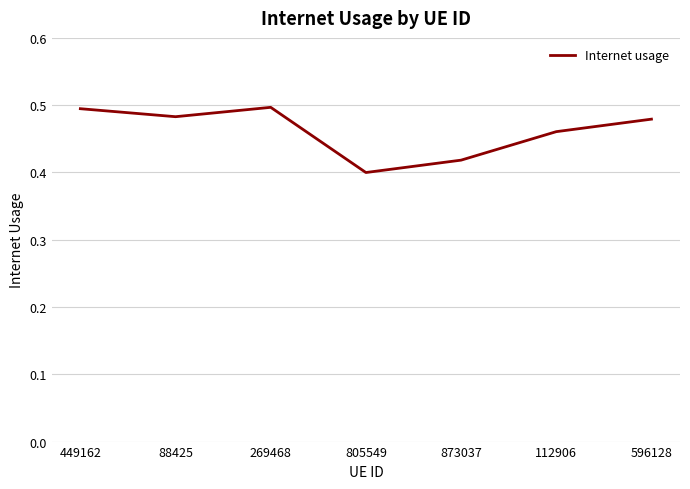

What is the sum of the values at 112906 and 88425?

0.9